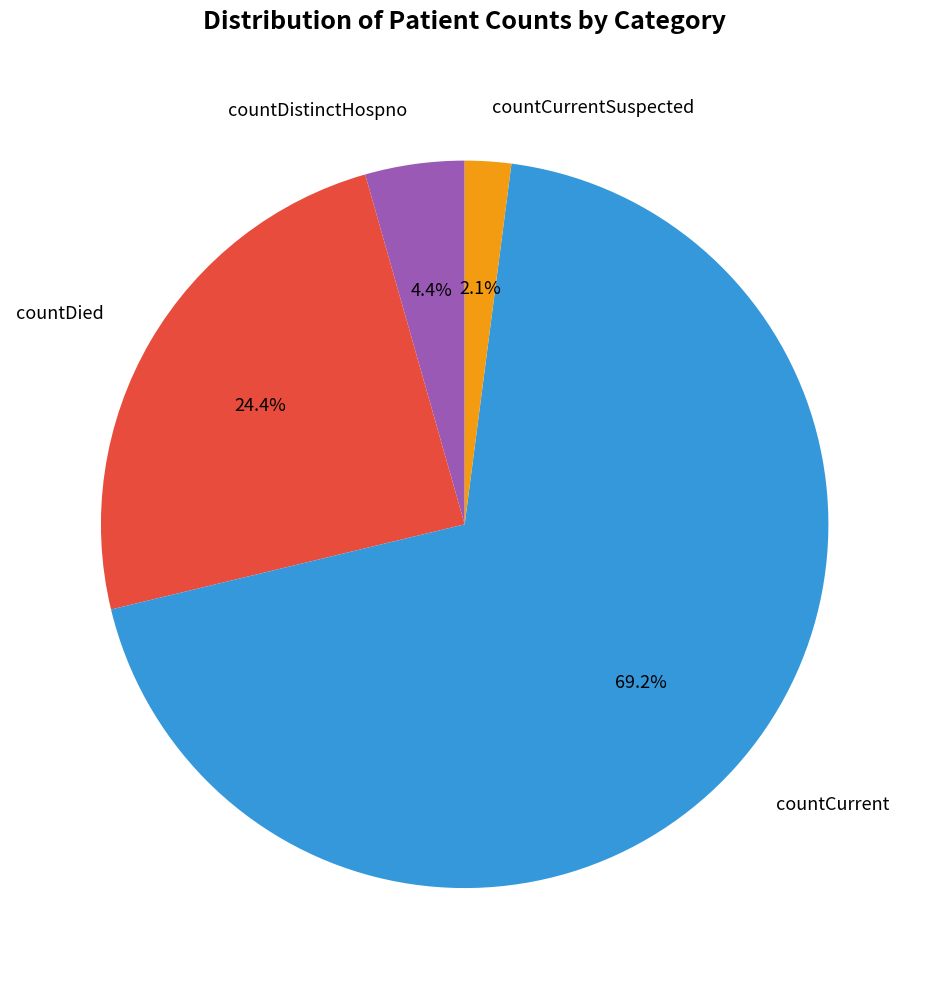

To the nearest percent, what is the average slice percentage?

25%